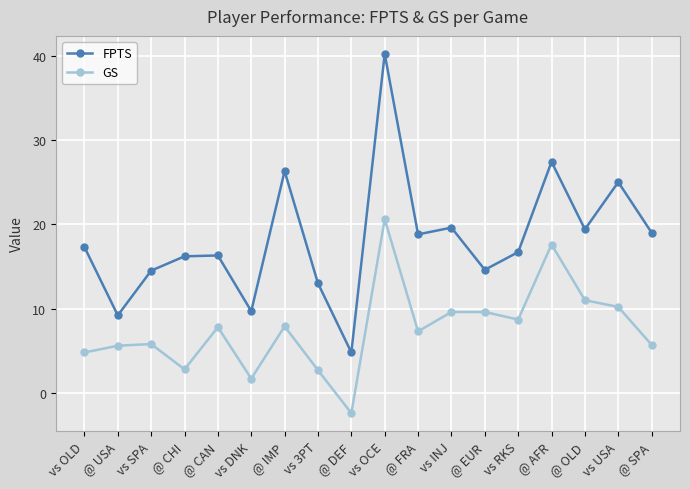

Which label corresponds to the largest value in the chart?

vs OCE